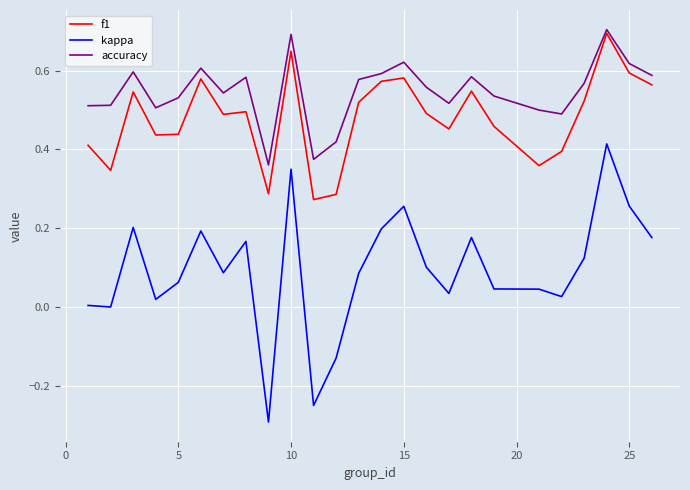

Which series has the largest total across all categories?

accuracy